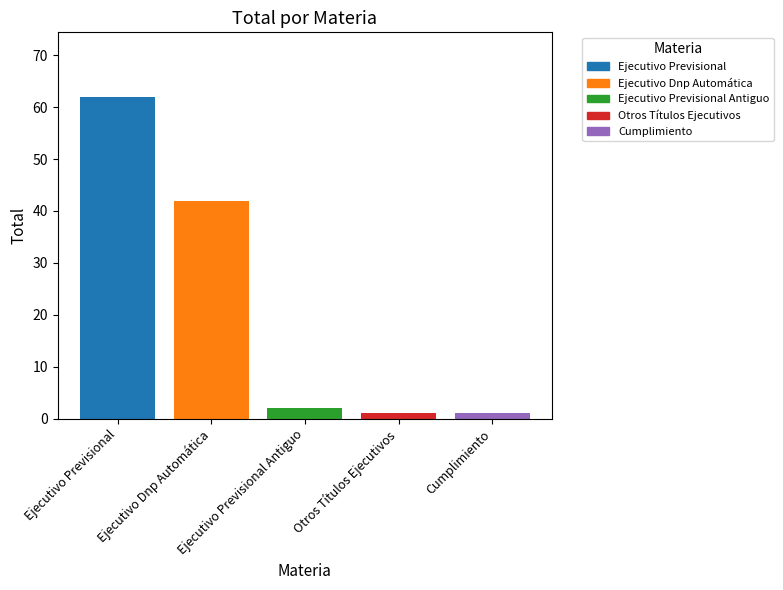

True or false: the data shows 111 at Ejecutivo Previsional.

False